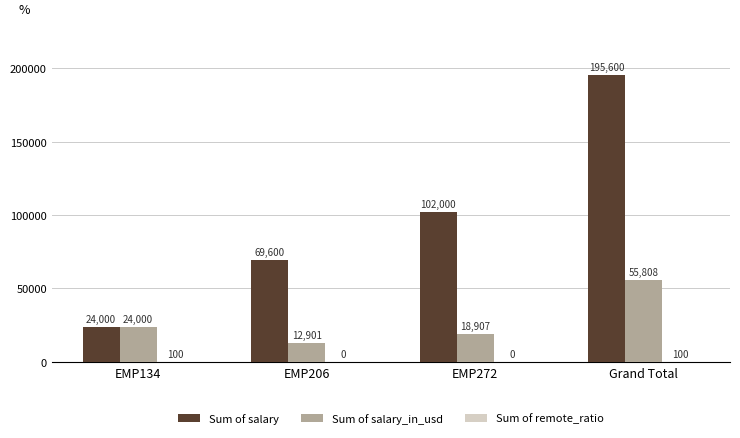

The value of Sum of salary_in_usd at Grand Total is 55808. True or false?

True